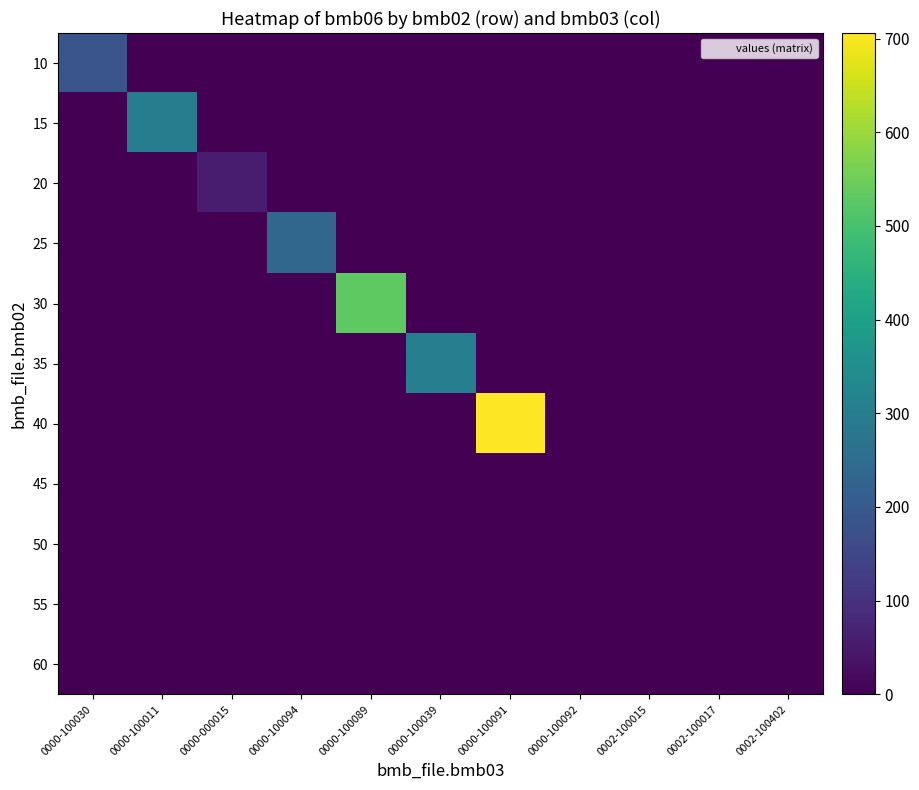

Which series has the largest total across all categories?

40